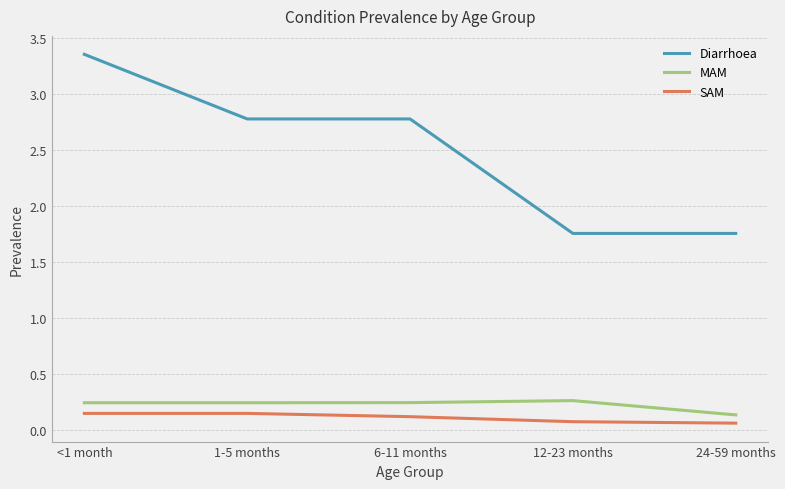

Which label corresponds to the largest value in the chart?

<1 month